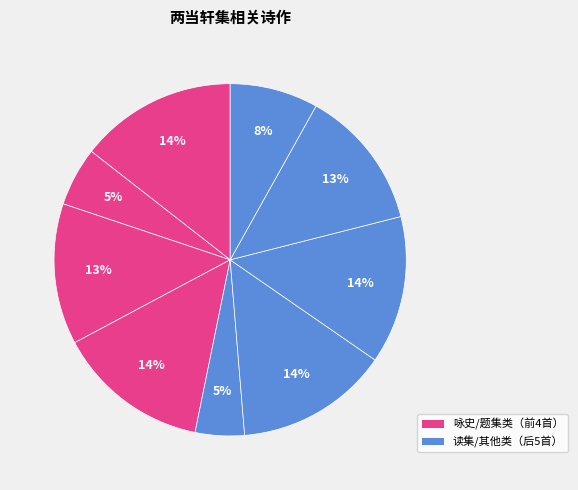

Count the number of slices in the pie.

9